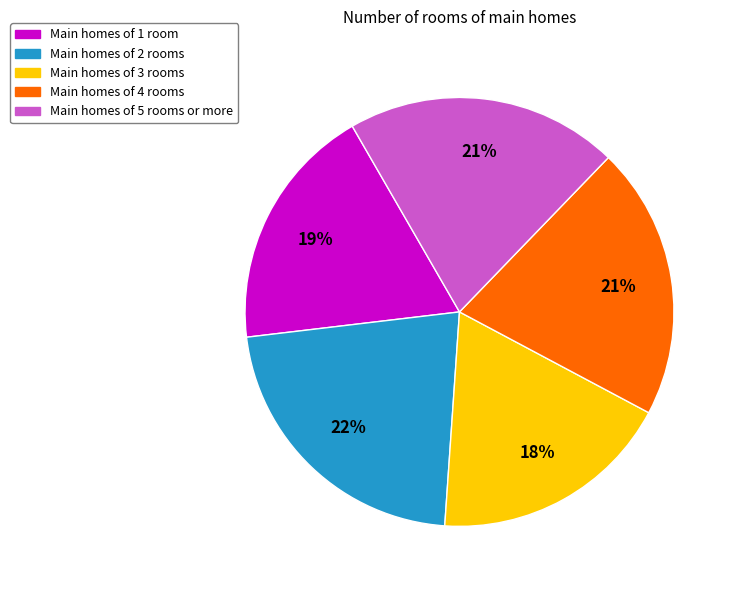

Does Main homes of 4 rooms represent more than half of the total?

No